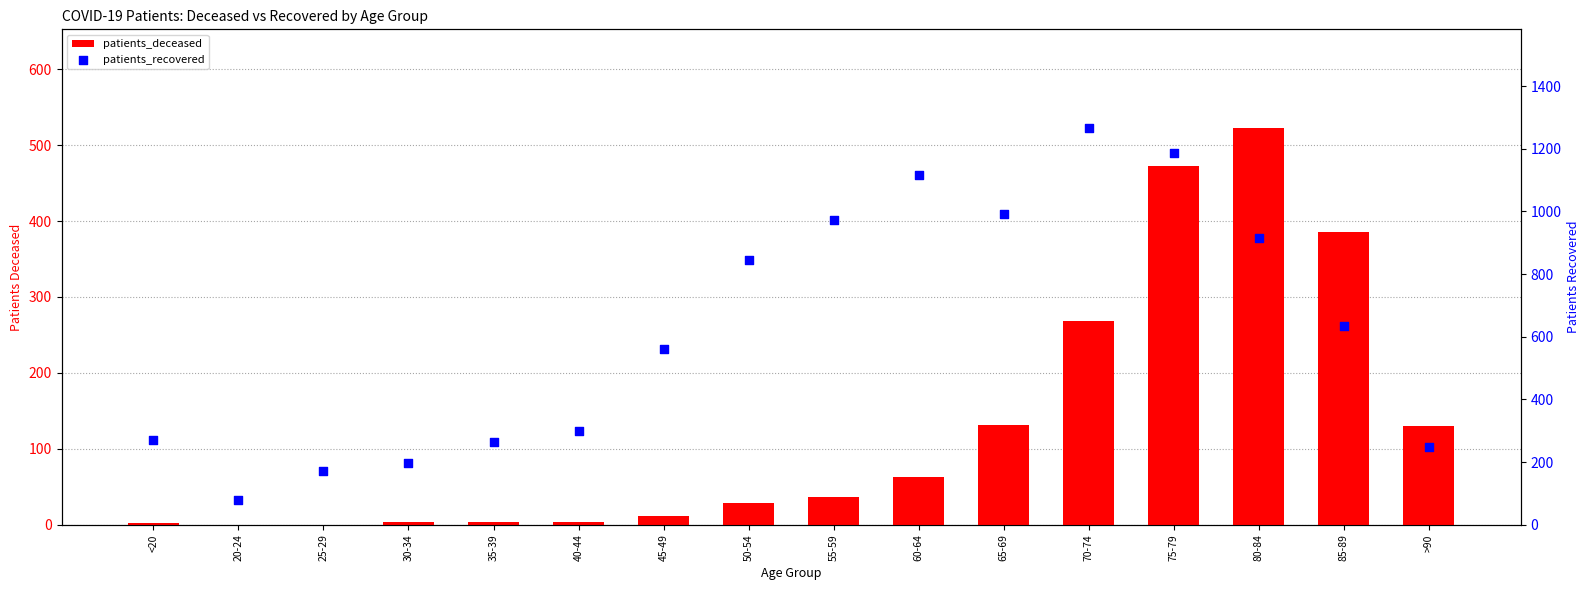

At how many categories does at least one series exceed 302?

9